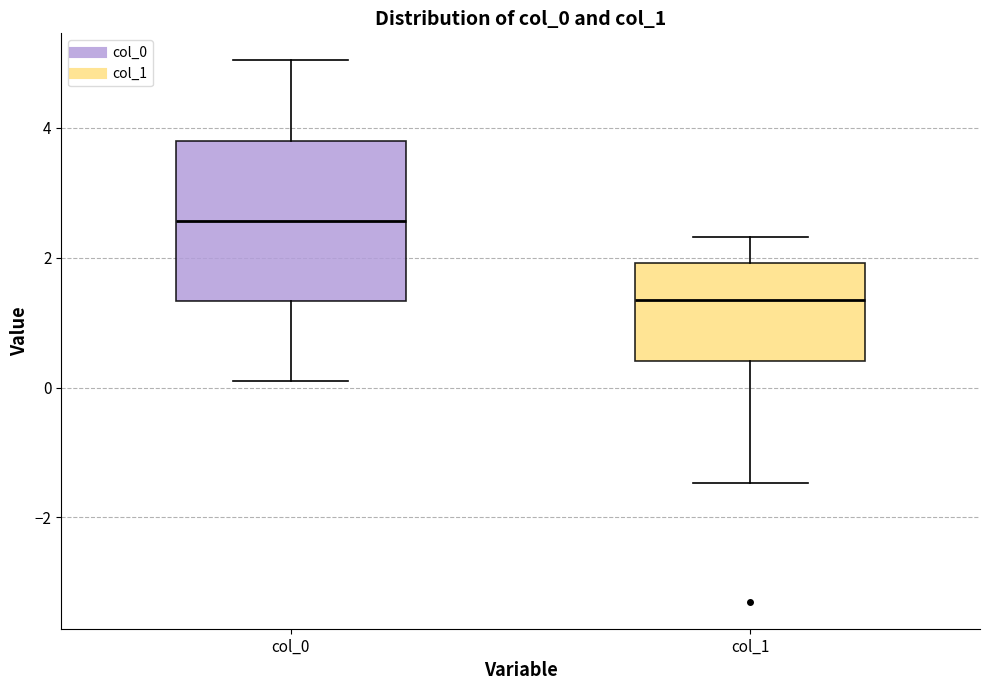

Reading left to right, read every box against the y-axis: the position of its median line, the range the box covers, and the ends of its whiskers. The values are not printed on the chart, so give them approximately, as read against the axis.

col_0: median 2.6, box 1.4 to 3.8, whiskers 0.2 to 5.0
col_1: median 1.4, box 0.4 to 2.0, whiskers -1.4 to 2.4